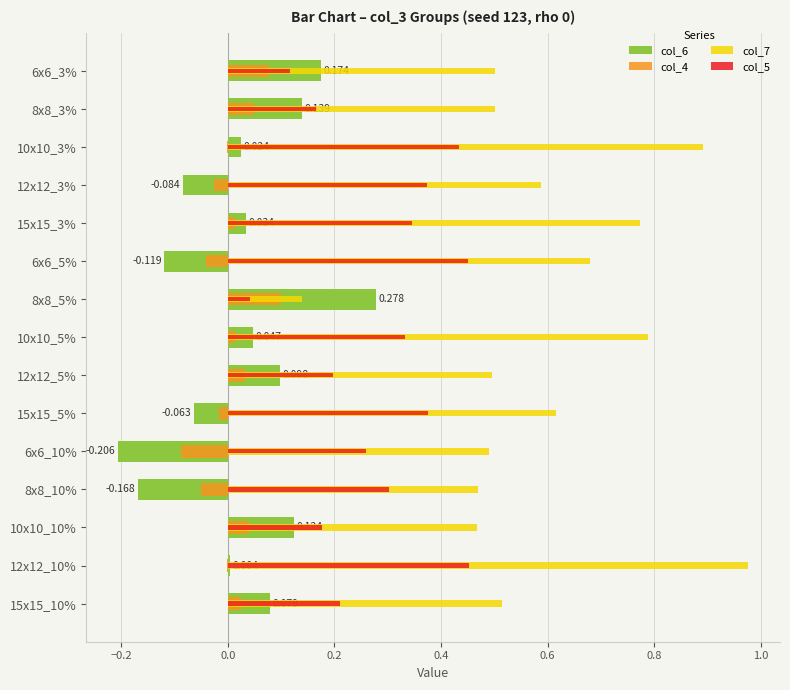

Reading left to right, extract all data points from this chart.

col_6: 0.2	0.1	0.0	-0.1	0.0	-0.1	0.3	0.0	0.1	-0.1	-0.2	-0.2	0.1	0.0	0.1
col_4: 0.1	0.0	-0.0	-0.0	0.0	-0.0	0.1	0.0	0.0	-0.0	-0.1	-0.1	0.0	-0.0	0.0
col_7: 0.5	0.5	0.9	0.6	0.8	0.7	0.1	0.8	0.5	0.6	0.5	0.5	0.5	1.0	0.5
col_5: 0.1	0.2	0.4	0.4	0.3	0.5	0.0	0.3	0.2	0.4	0.3	0.3	0.2	0.5	0.2